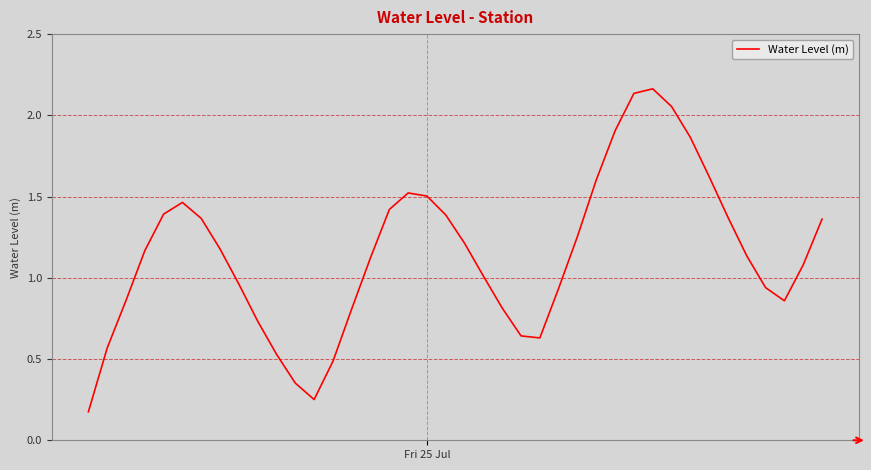

What is the difference between the maximum and minimum values?

2.0